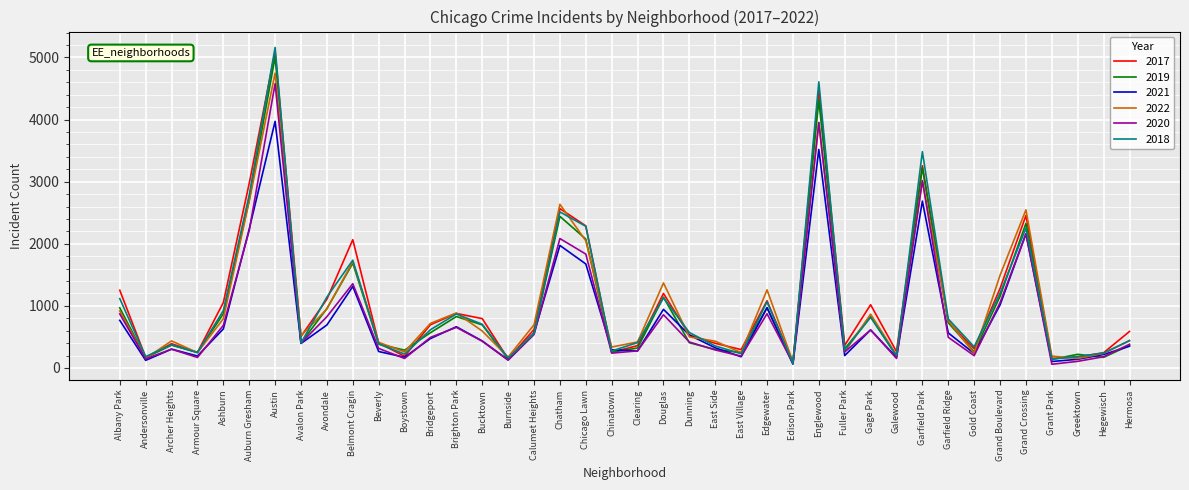

Which category has the highest value in the 2021 series?

Austin